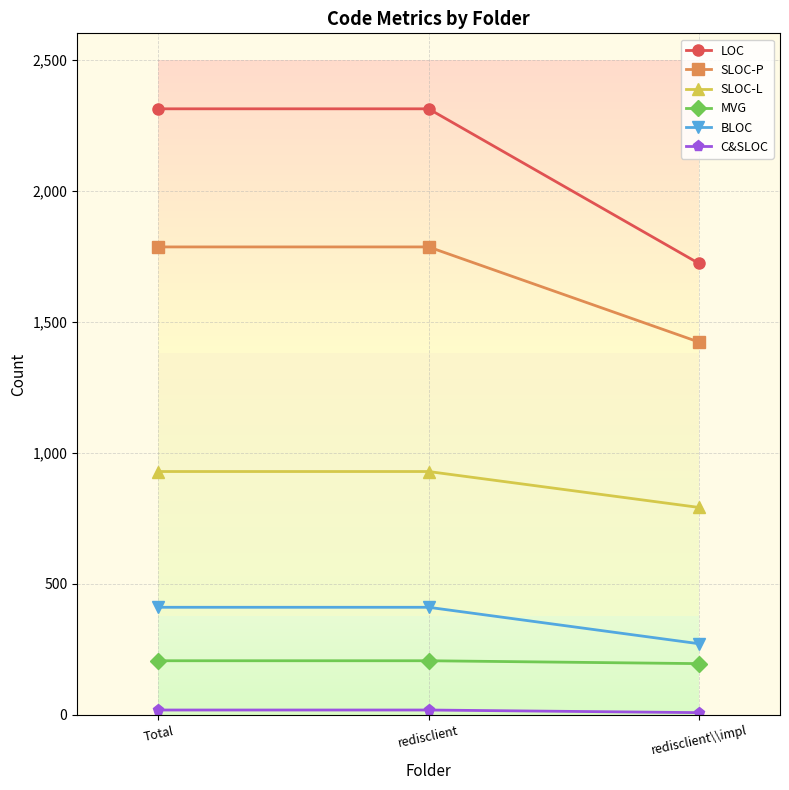

What value does the MVG series have at redisclient\\impl, to the nearest 5?

195